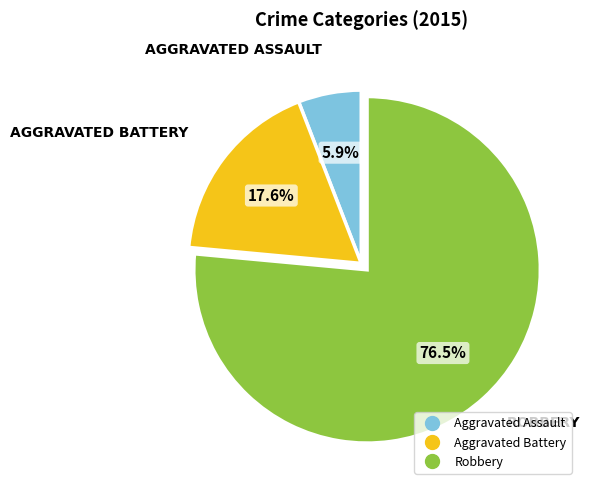

Which category has the smallest portion of the pie?

Aggravated Assault